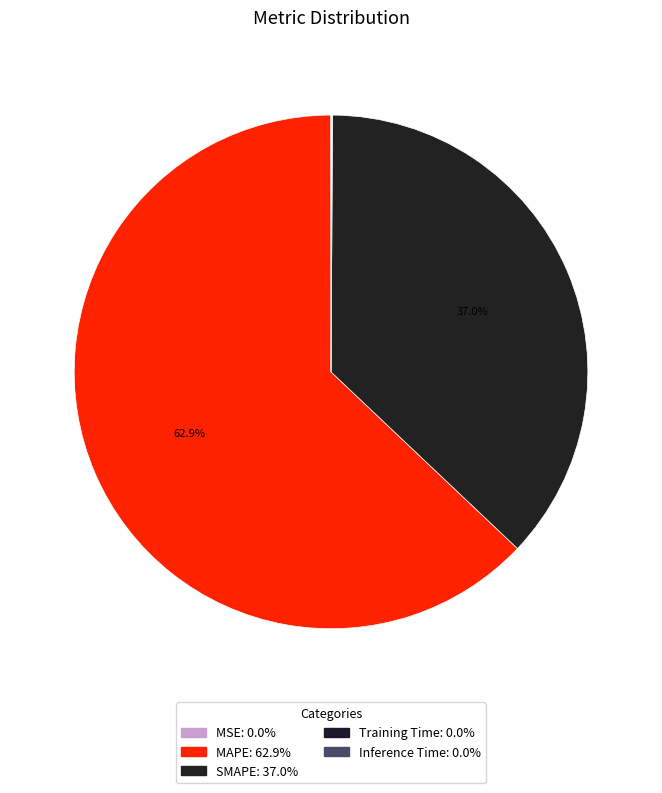

How many segments does this pie chart have?

5